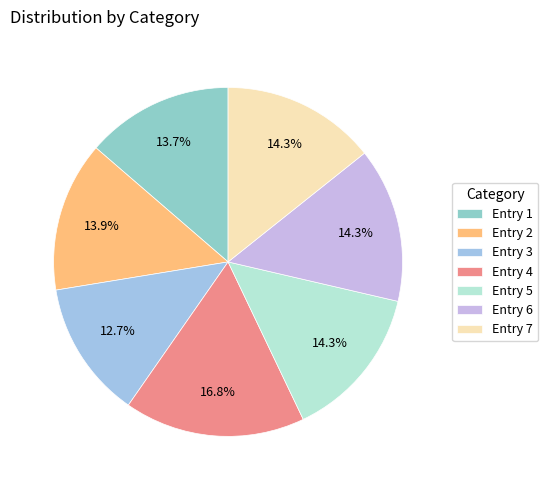

How many segments does this pie chart have?

7